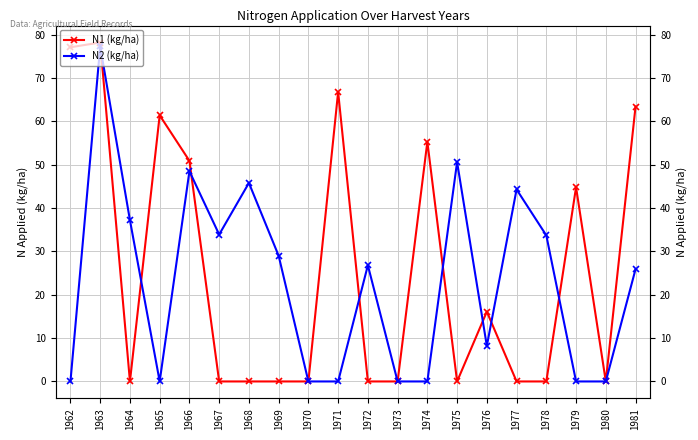

The value of N2 (kg/ha) at 1973 is 0.0. True or false?

True